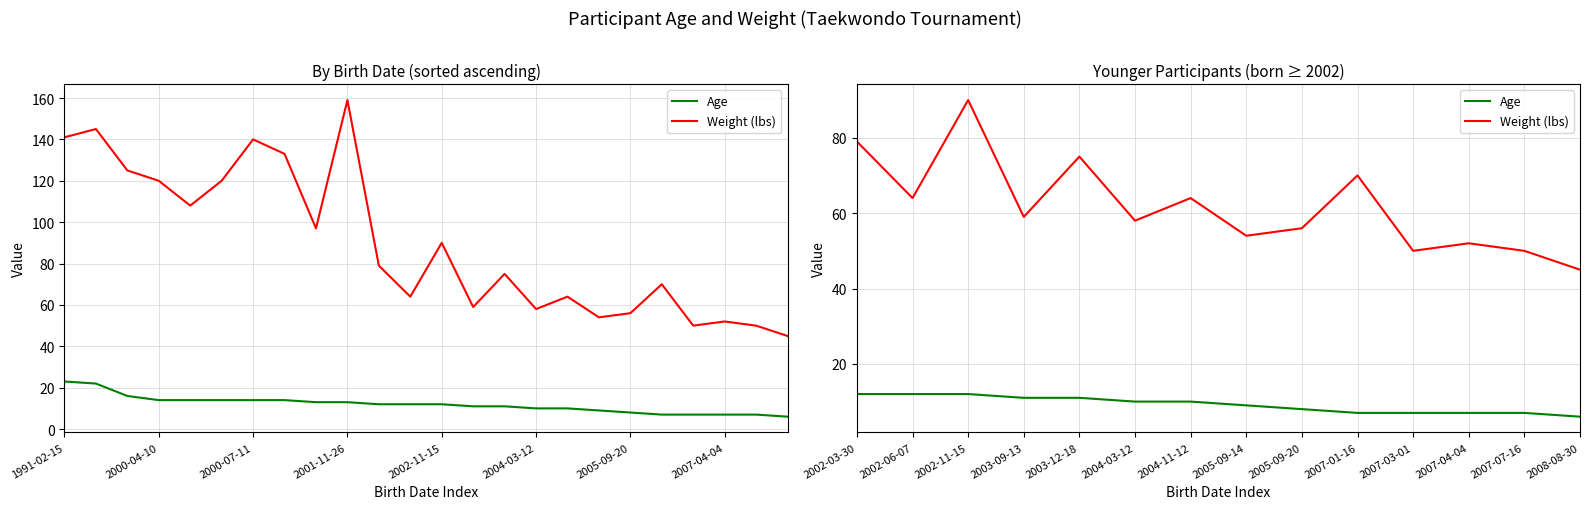

Reading left to right, extract all data points from this chart.

Age: 12	12	12	11	11	10	10	9	8	7	7	7	7	6
Weight (lbs): 79	64	90	59	75	58	64	54	56	70	50	52	50	45